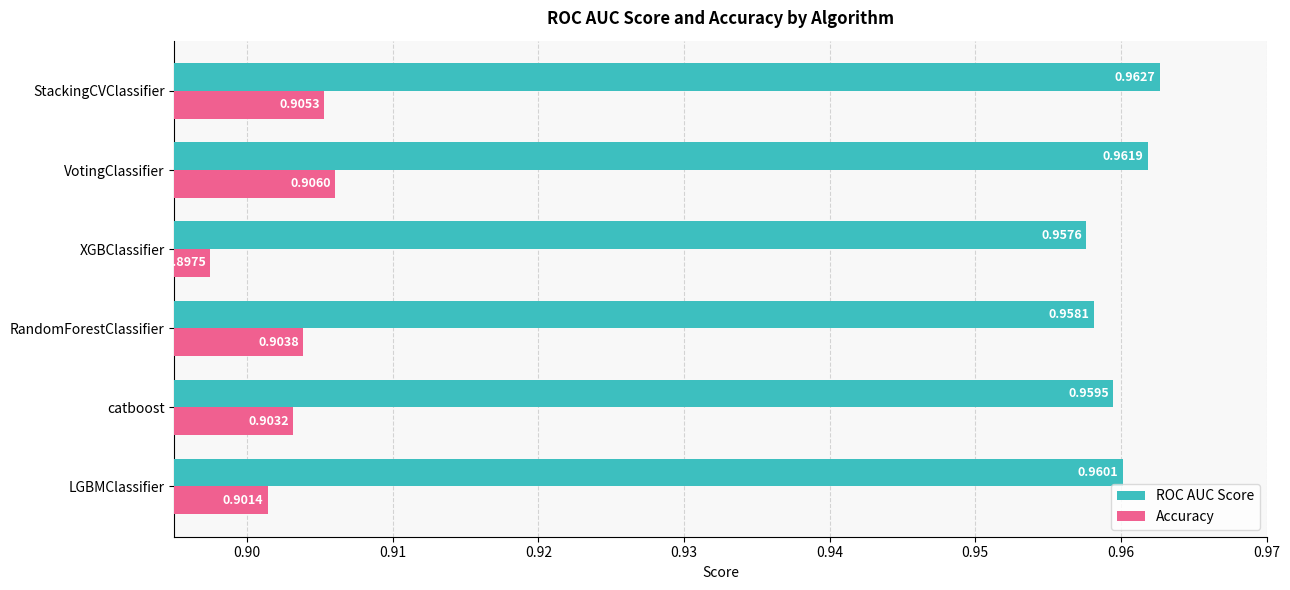

Which category has the highest value in the ROC AUC Score series?

StackingCVClassifier